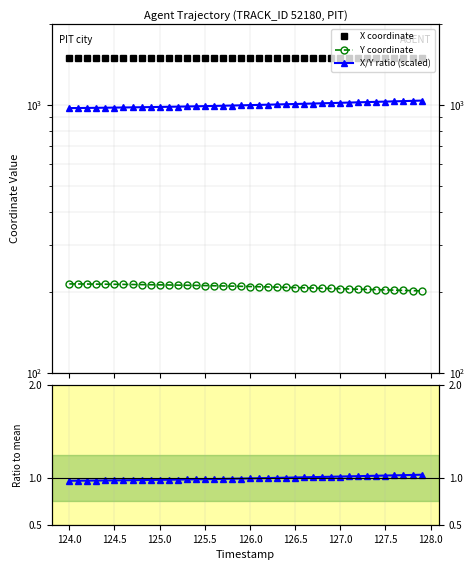

Rank the series at 124.5 from lowest to highest value.

Ratio to mean X/Y, Y coordinate, X/Y ratio (scaled), X coordinate